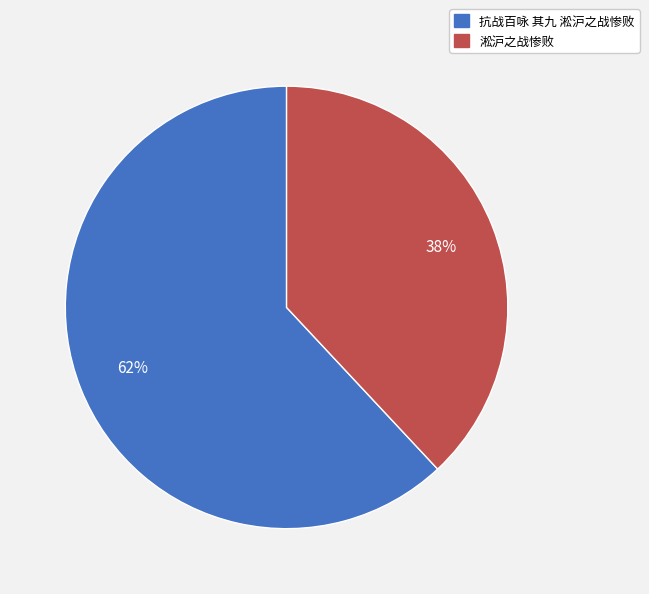

Do 抗战百咏 其九 淞沪之战惨败 and 淞沪之战惨败 together represent more than half of the pie?

Yes